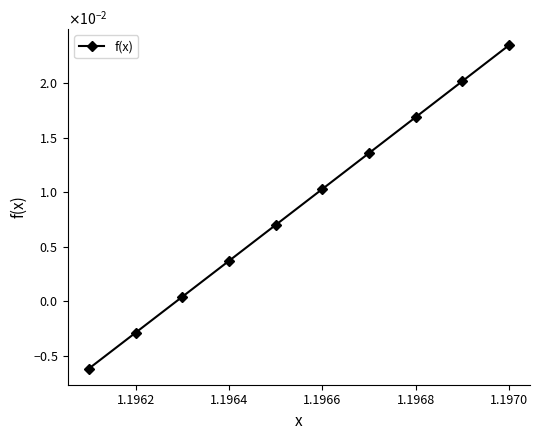

Is this an area chart (filled region under the line)?

No